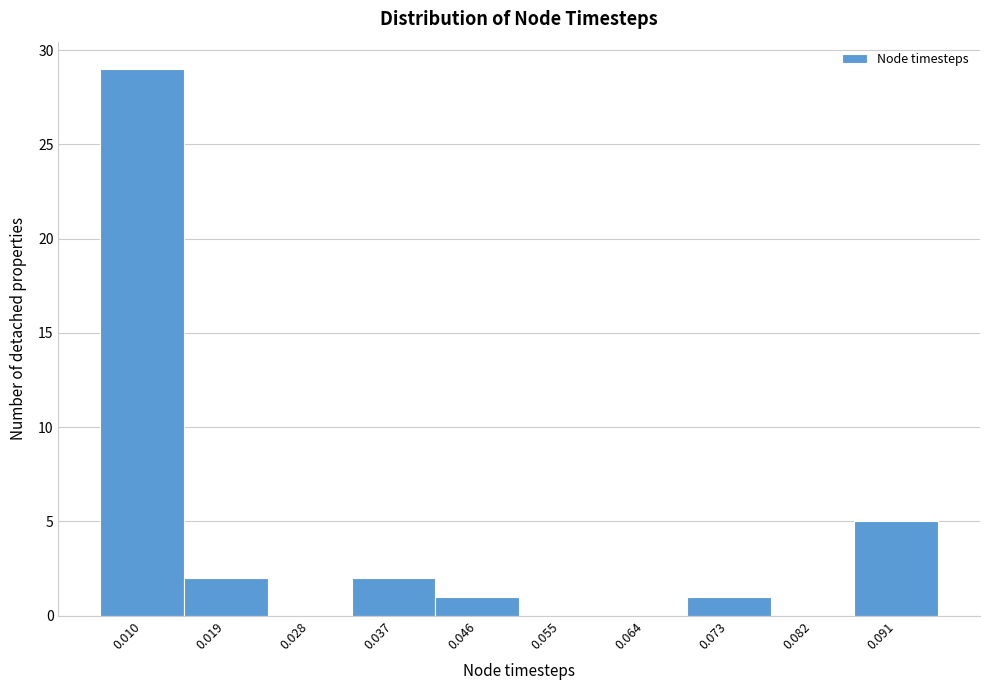

Reading left to right, extract all data points from this chart.

0.010=29	0.019=2	0.028=0	0.037=2	0.046=1	0.055=0	0.064=0	0.073=1	0.082=0	0.091=5